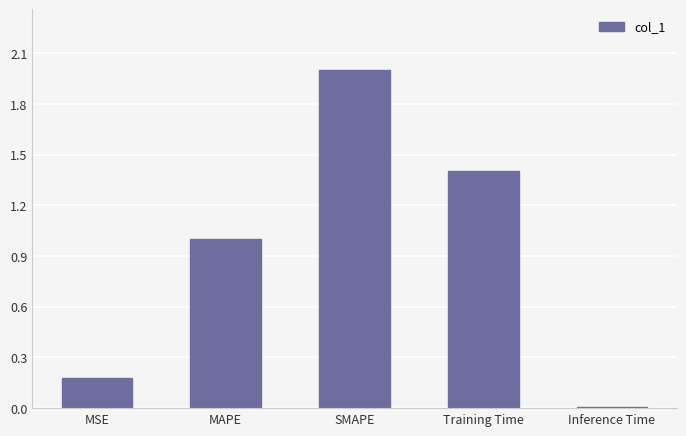

What position from the right is MAPE?

4